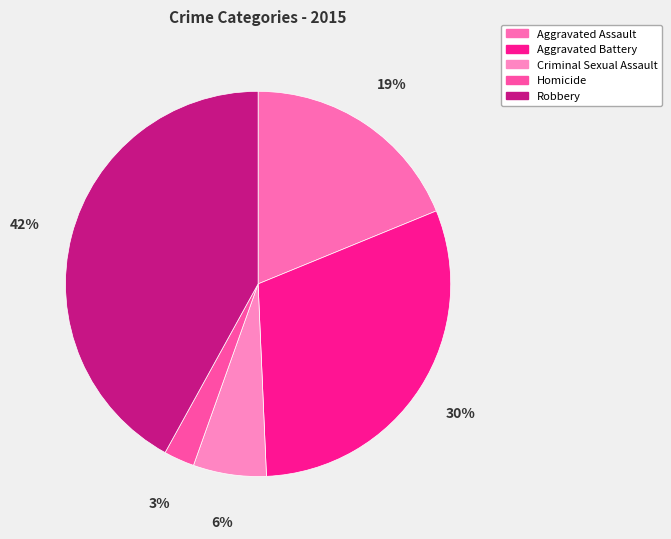

How many slices are in this pie chart?

5